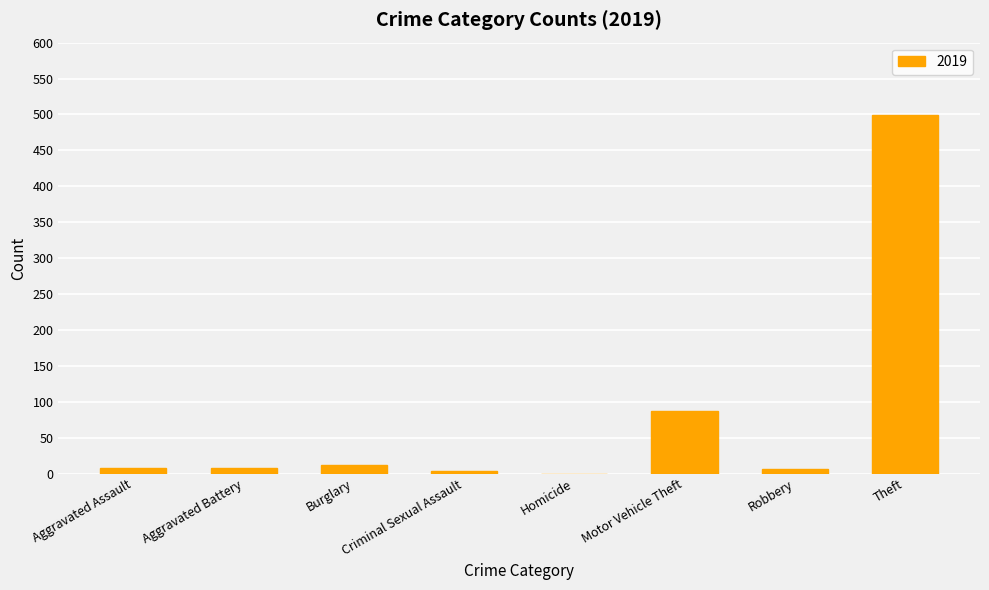

Where is the data nearest to the value 249?

Motor Vehicle Theft